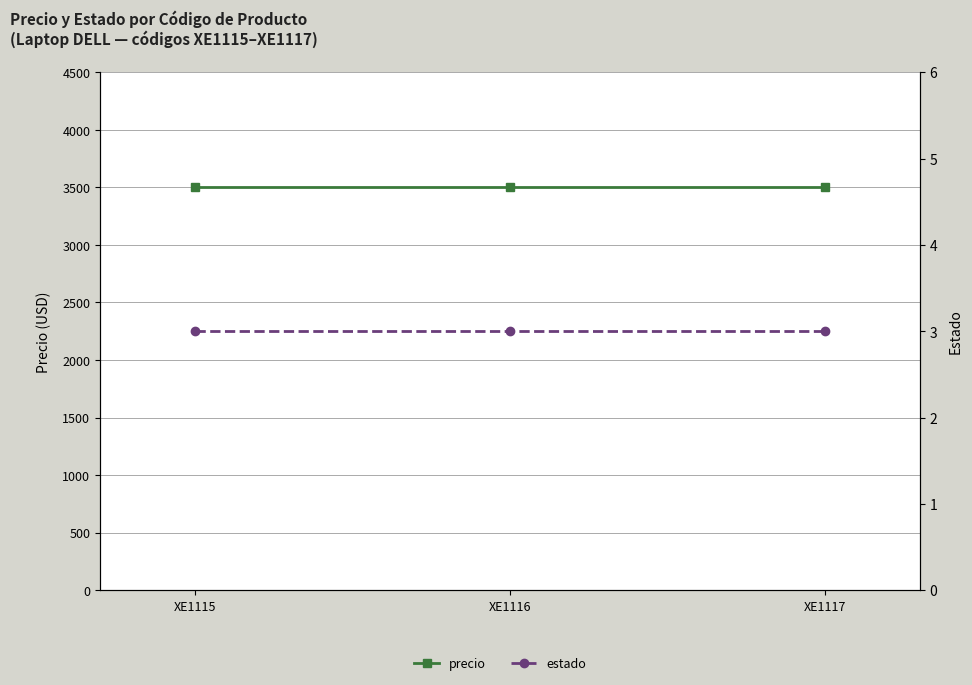

Rank the series by their average value, from highest to lowest.

precio, estado